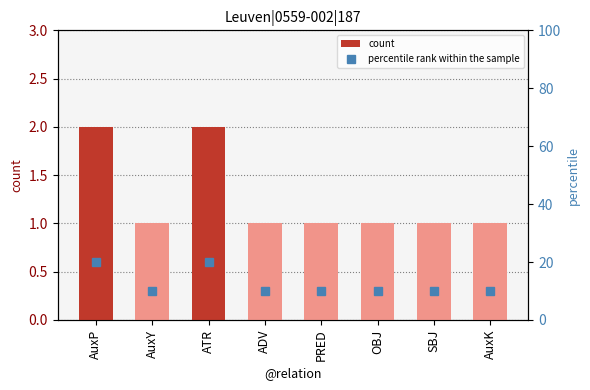

Reading right to left, list all the values displayed in this chart.

count: AuxK=1	SBJ=1	OBJ=1	PRED=1	ADV=1	ATR=2	AuxY=1	AuxP=2
percentile rank within the sample: AuxK=10	SBJ=10	OBJ=10	PRED=10	ADV=10	ATR=20	AuxY=10	AuxP=20